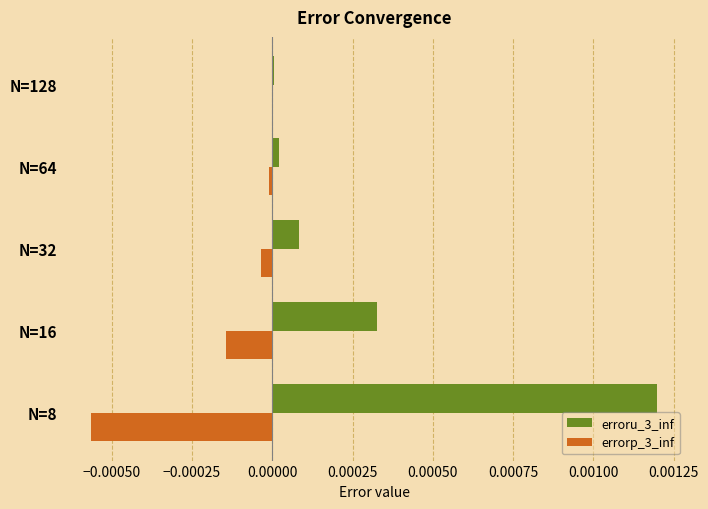

Is it true that errorp_3_inf equals -0.0 at N=128?

True